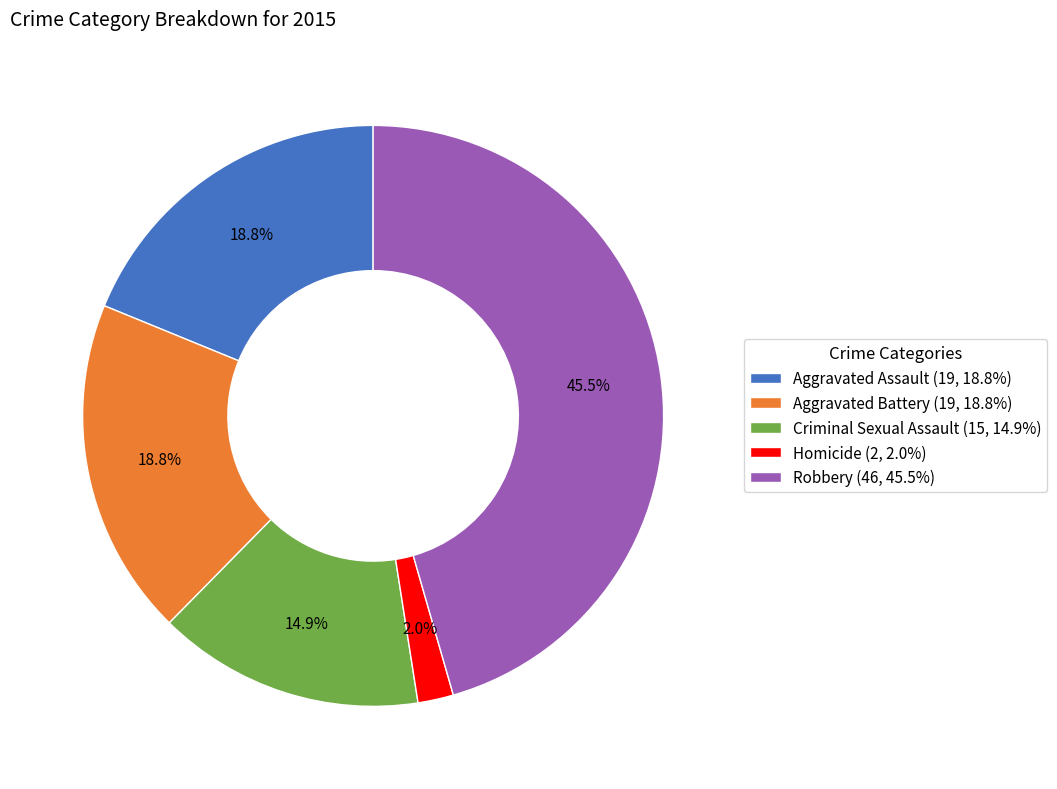

How many slices are in this pie chart?

5